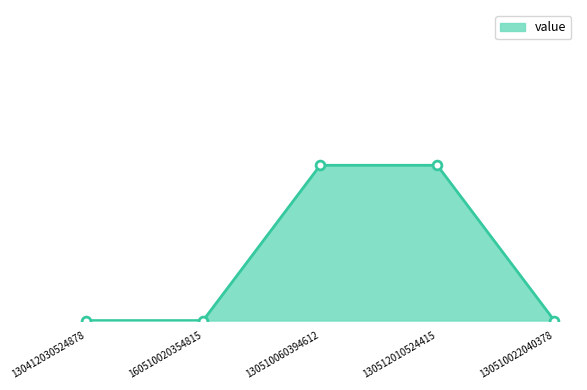

Approximately how many times larger is the value at 130512010524415 compared to 130510060394612?

1.0